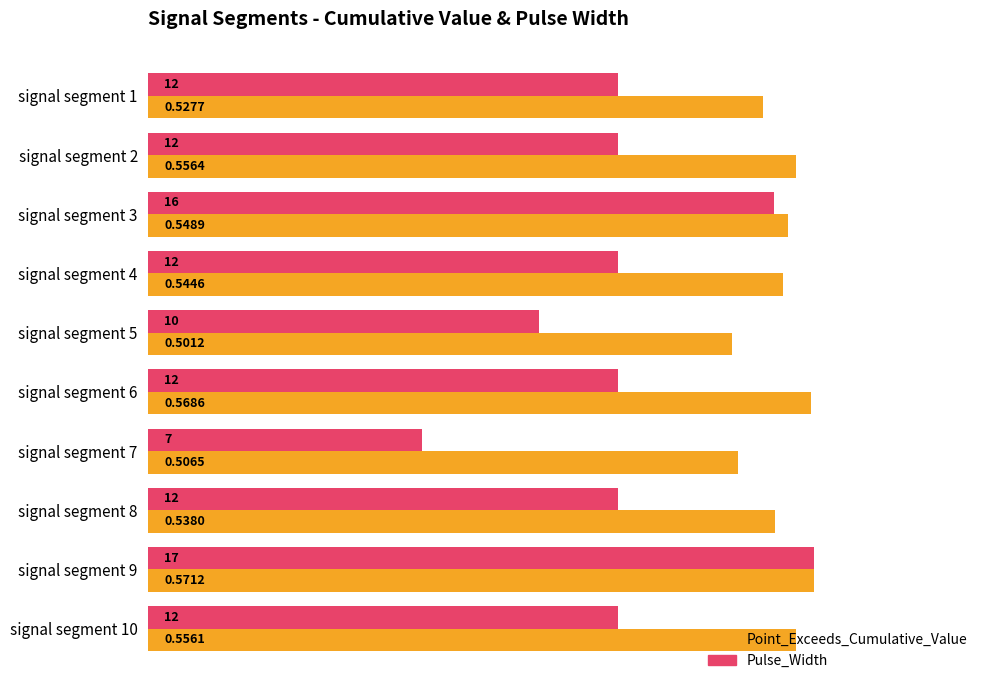

List the series in order of their peak value, lowest first.

Point_Exceeds_Cumulative_Value, Pulse_Width